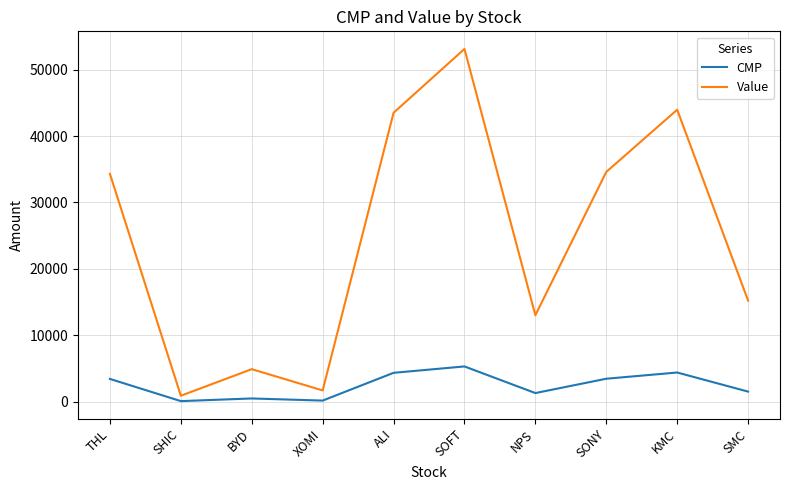

Which series has the widest spread of values?

Value